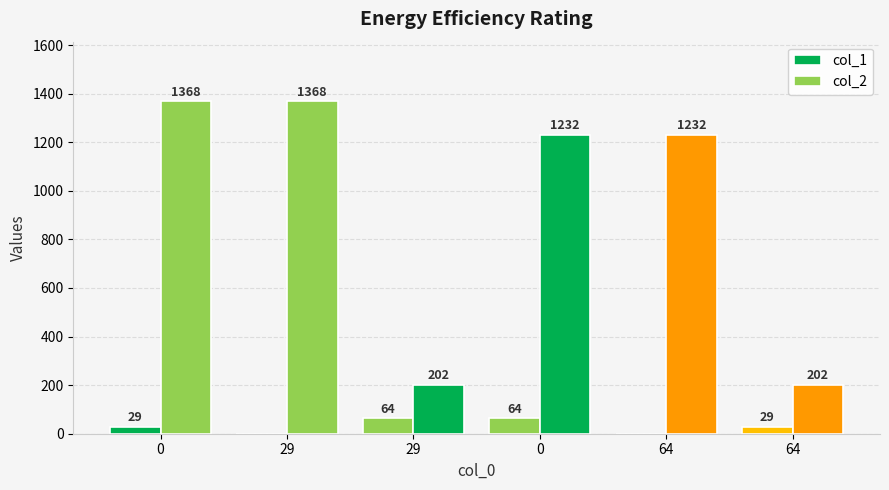

What is the sum of all col_2 values?

5604